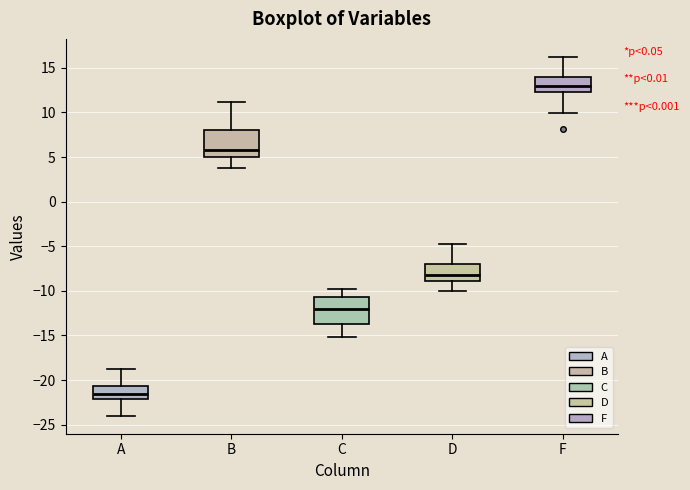

Which box has the highest median line?

F